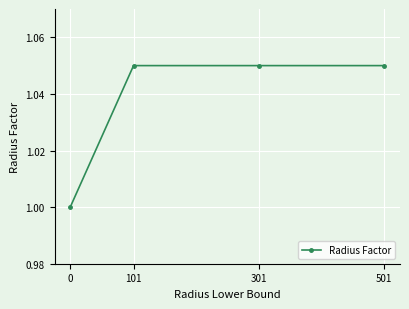

What is the approximate value at 0?

1.0